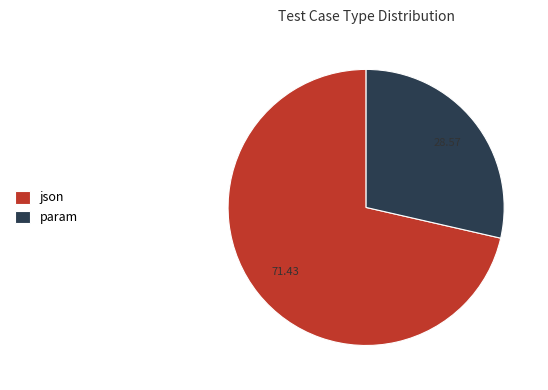

Does json account for over 50% of the chart?

Yes